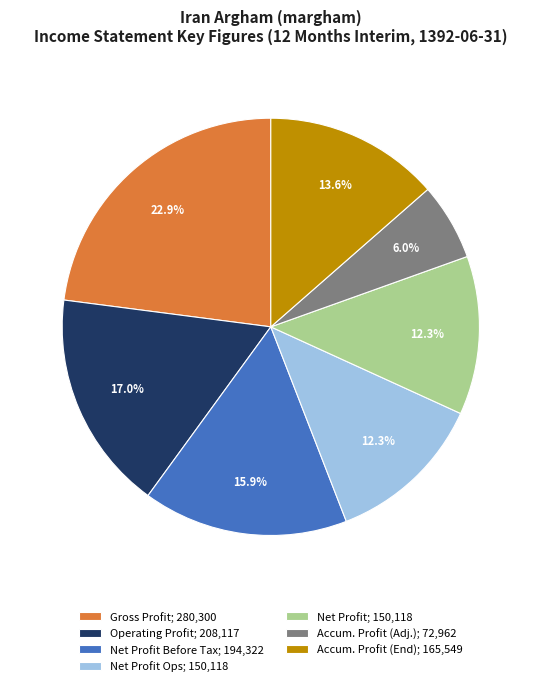

Is there a majority slice in this chart?

No